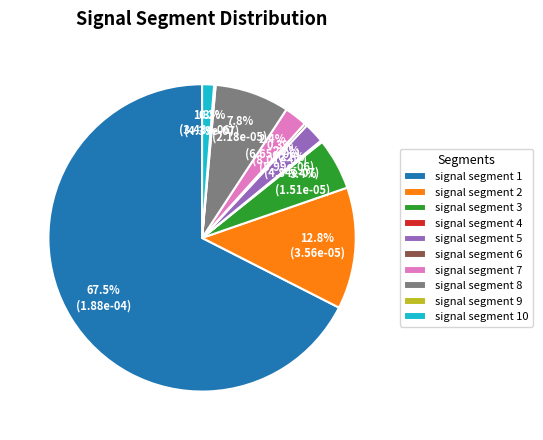

Which slice represents more than half of the pie?

signal segment 1